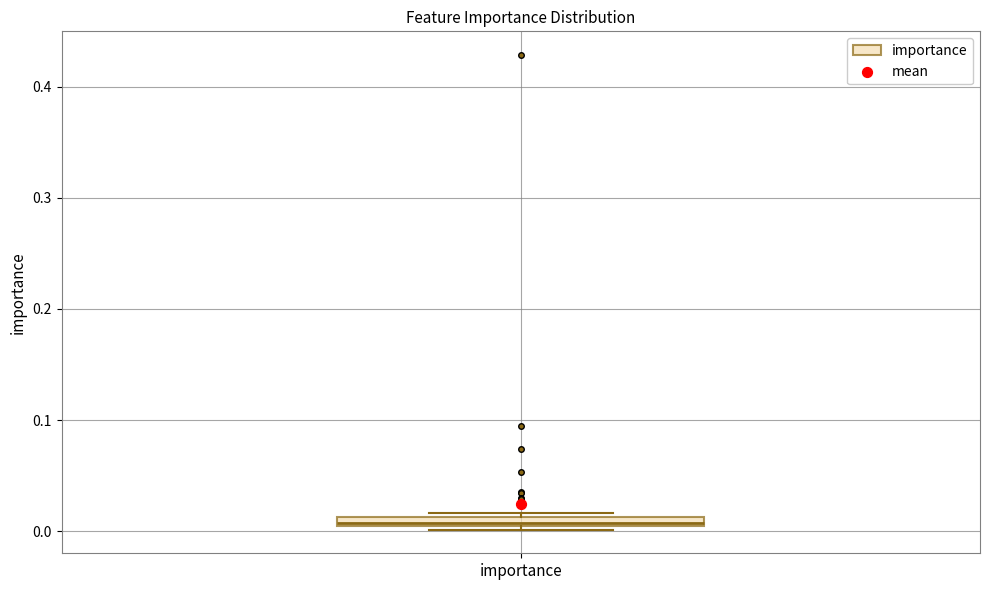

Where is the upper edge of the box for importance on the y-axis? The values are not printed on the chart, so give them approximately, as read against the axis.

0.01